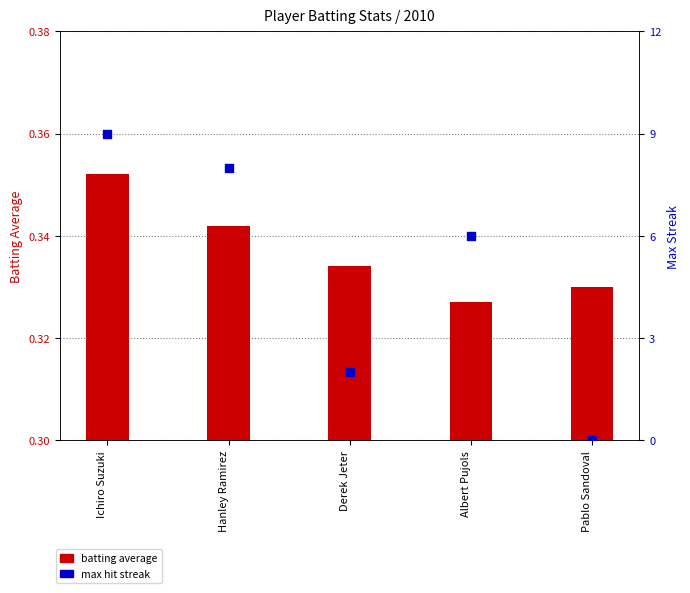

At how many categories does at least one series exceed 7?

2